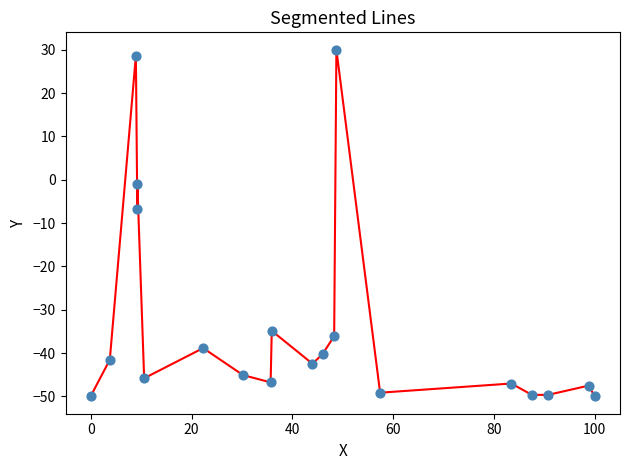

What is the range of X values (max minus min)?

100.0